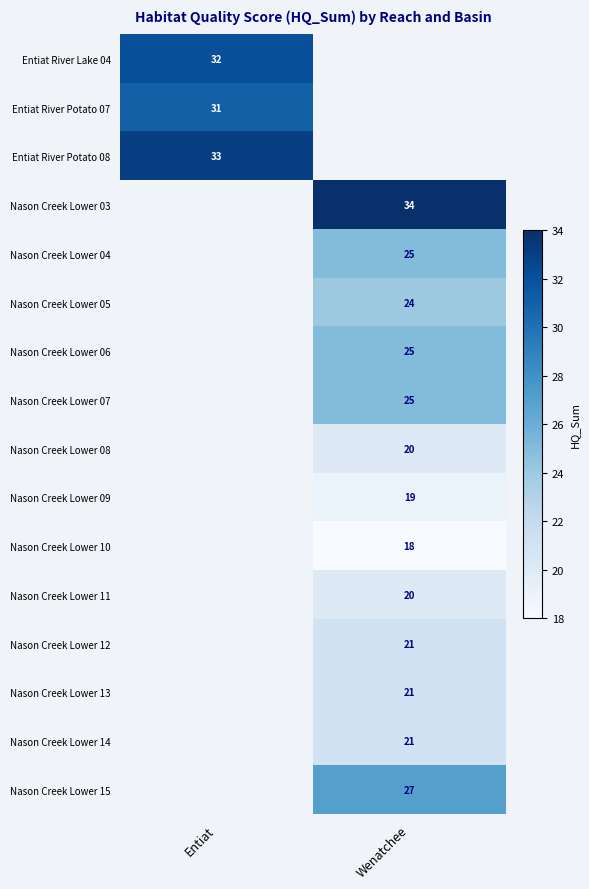

How many data points does each series have?

2